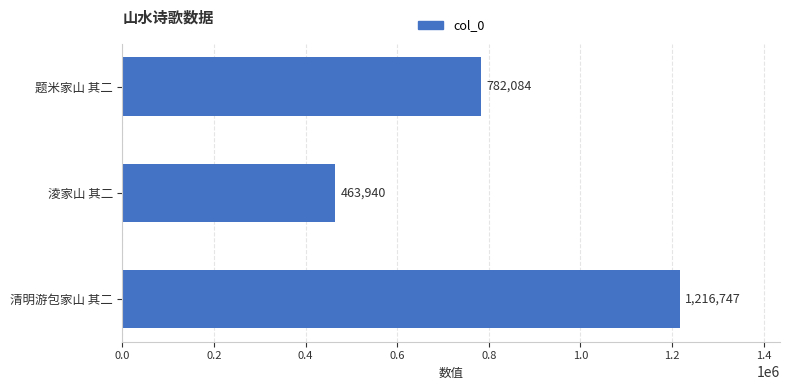

What is the difference between the maximum and minimum values?

752807